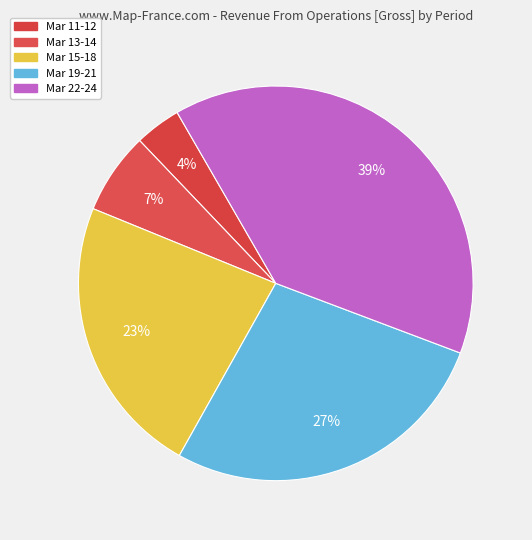

To the nearest percent, what is the difference between the largest and smallest slice percentages?

35%